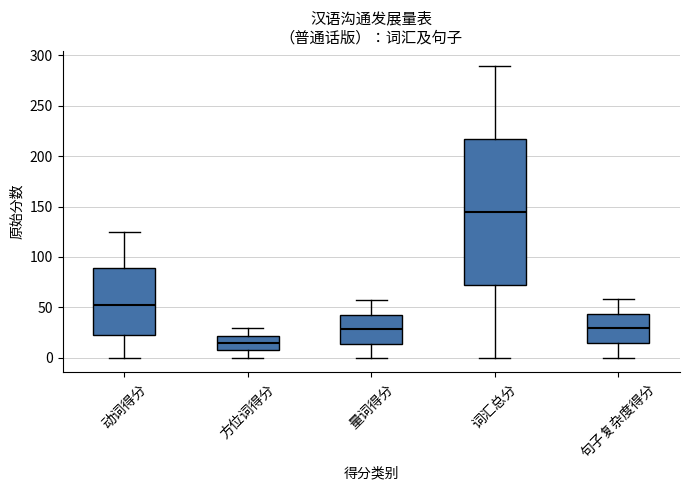

Where does the upper whisker of the box for 量词得分 end on the y-axis? The values are not printed on the chart, so give them approximately, as read against the axis.

55